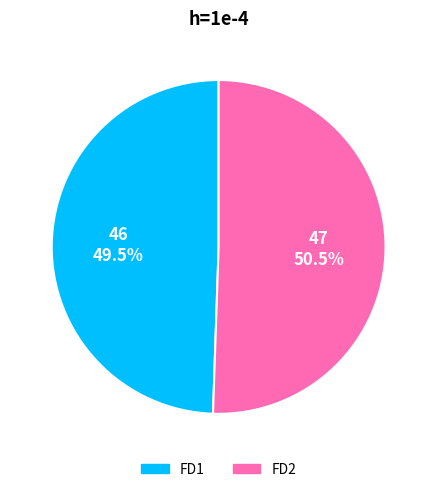

What is the smallest slice in the pie chart?

FD1